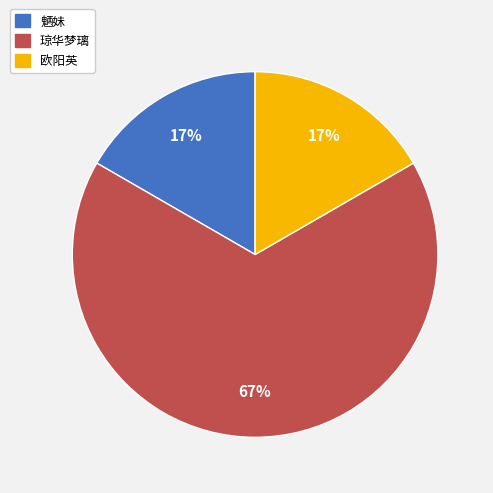

True or false: 琼华梦璃 accounts for 61% of the total.

False